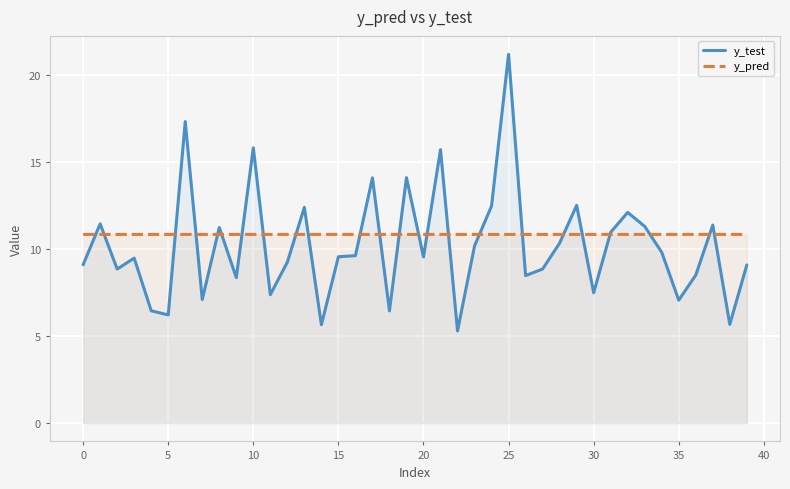

What is the approximate value of y_test at 13?

12.4